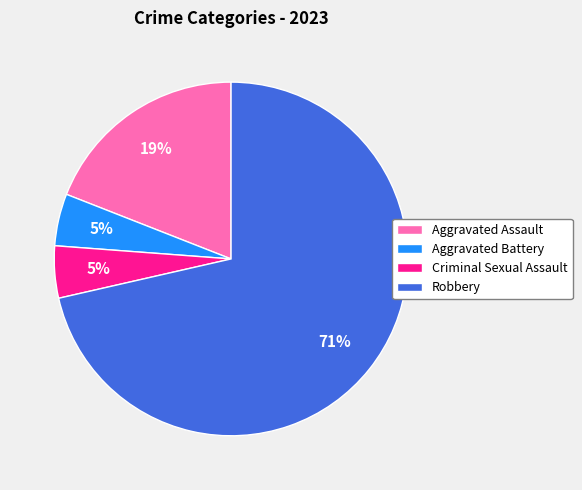

The Aggravated Battery slice represents 5% of the pie. True or false?

True